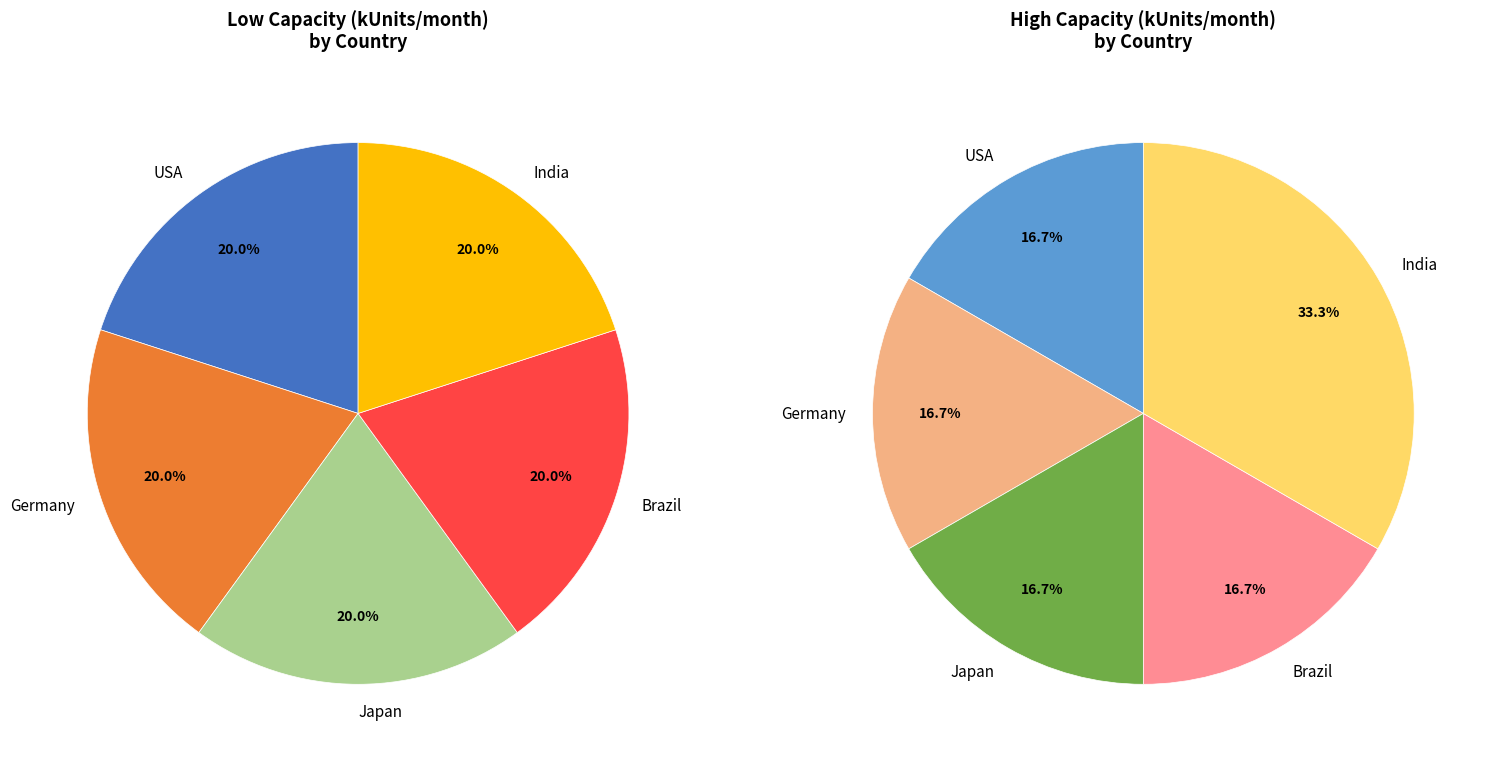

Between Japan and Brazil, which series saw the biggest shift?

Low Capacity